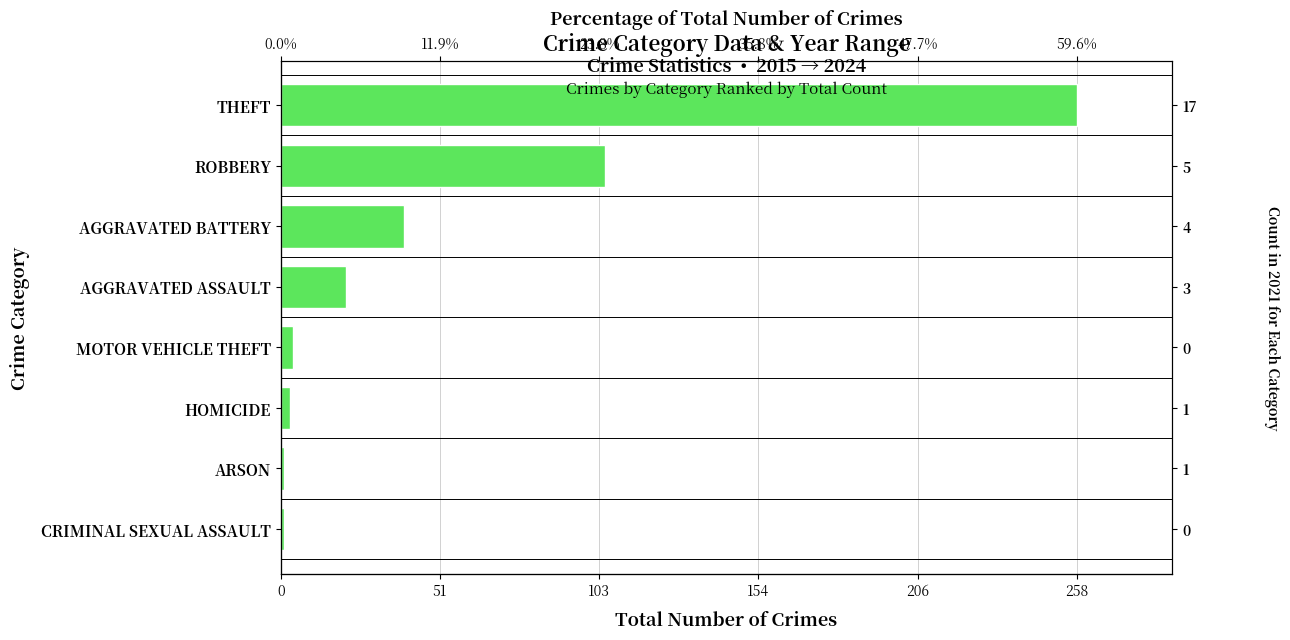

Is it true that the value at ARSON is 1?

False